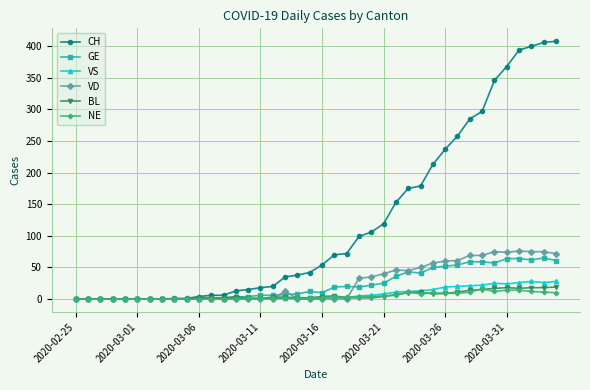

How many values in the CH series are below 54?

20